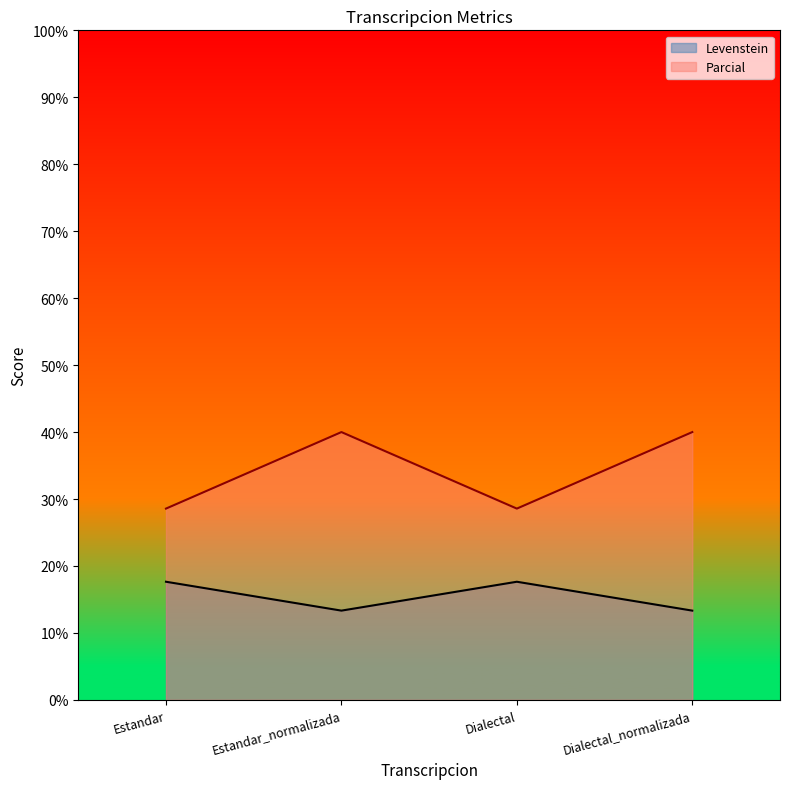

Is the value of Levenstein at Dialectal greater than the value of Parcial at Dialectal_normalizada?

No